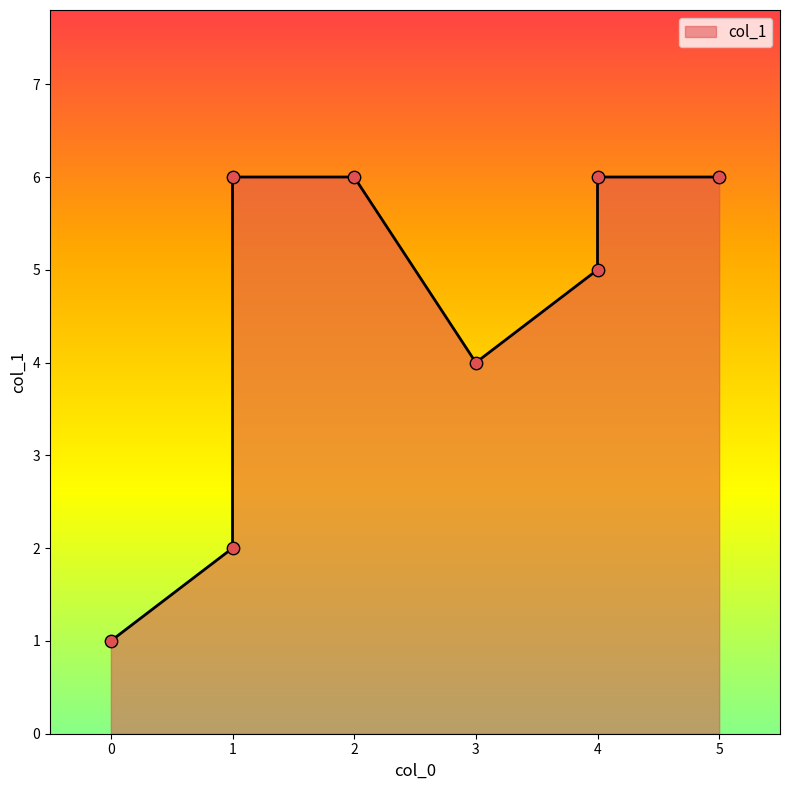

Approximately how many times larger is the value at 5 compared to 0?

6.0